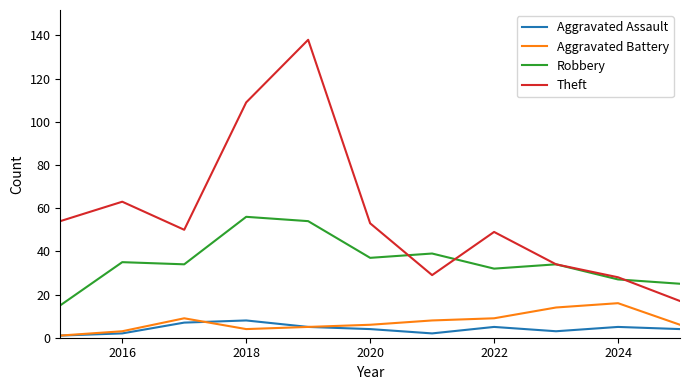

What is the difference between the maximum and minimum values in the Aggravated Assault series?

7